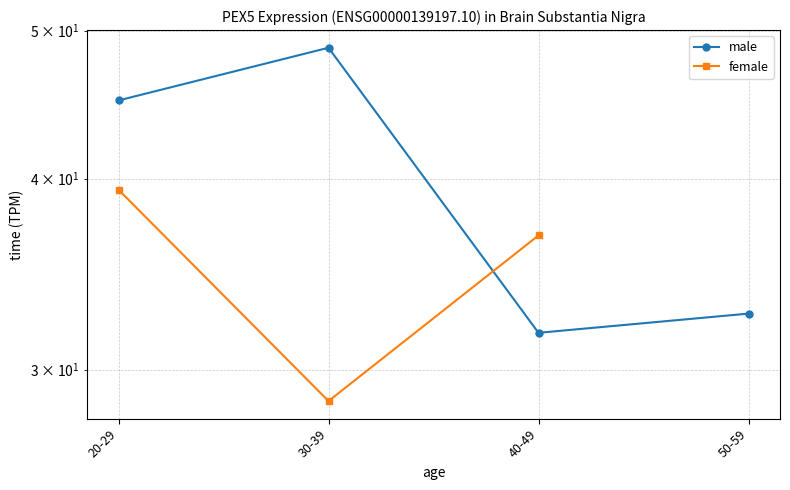

Rank the series by their maximum value, from lowest to highest.

female, male